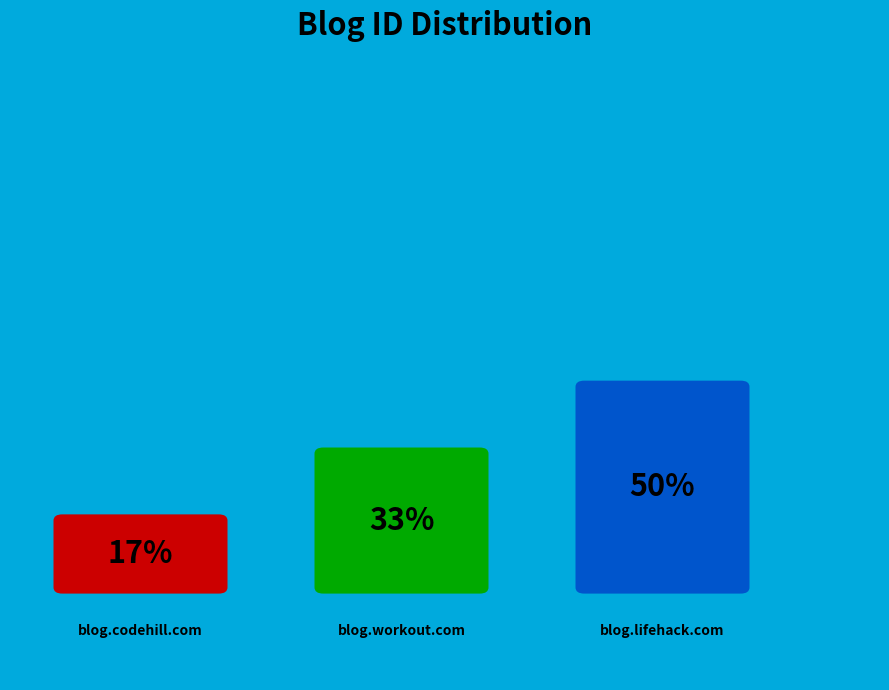

Is there any slice that represents more than half of the pie?

No